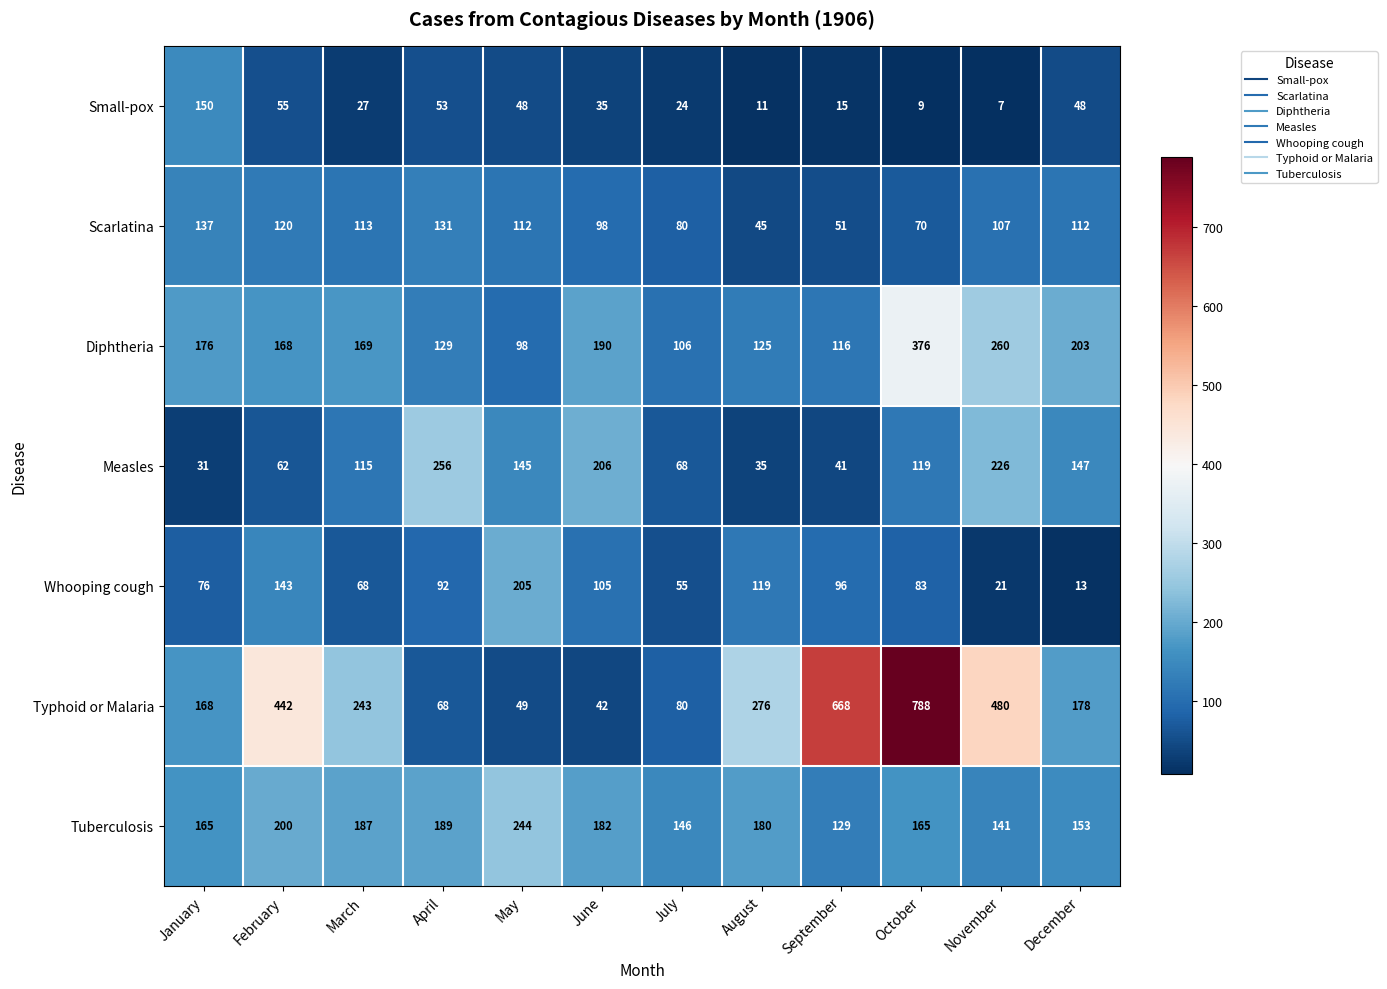

What is the greatest value displayed?

788